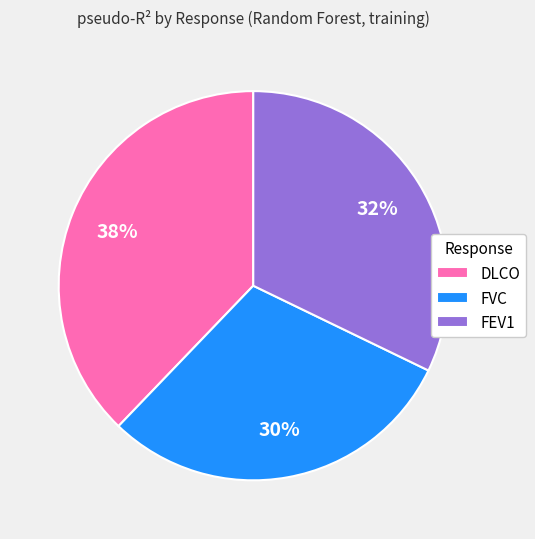

Combined, do DLCO and FVC account for over 50%?

Yes